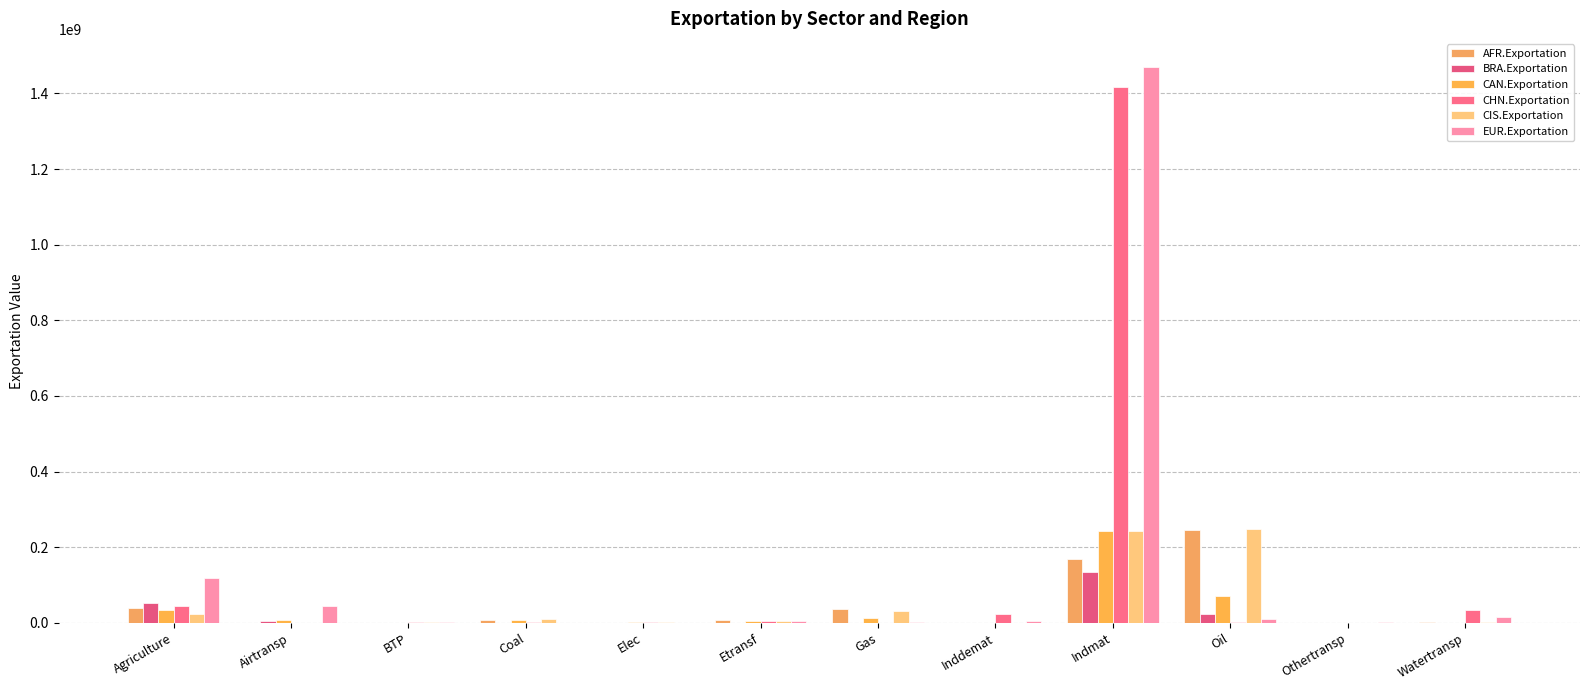

What is the label of the 9th bar from the left?

Indmat